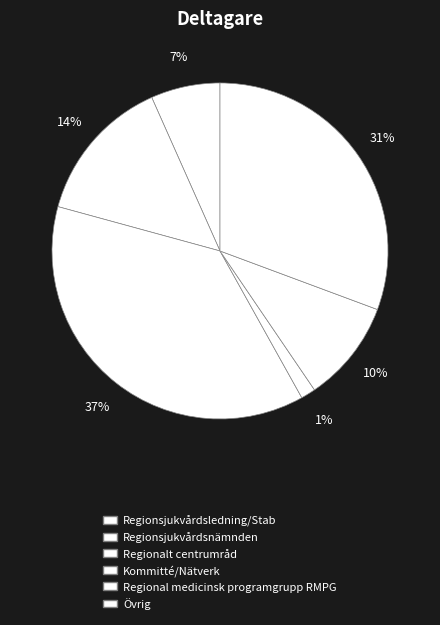

How many slices are in this pie chart?

6